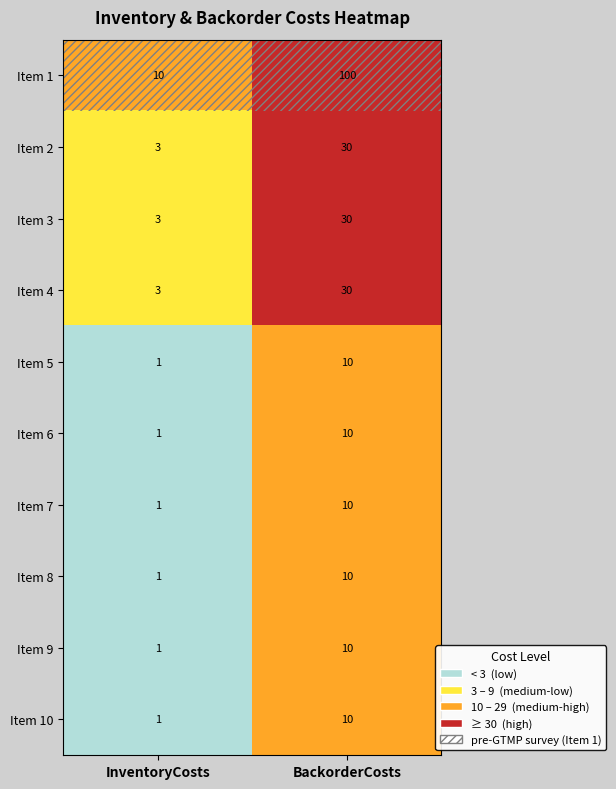

What is the difference between the Item 3 values at BackorderCosts and InventoryCosts?

27